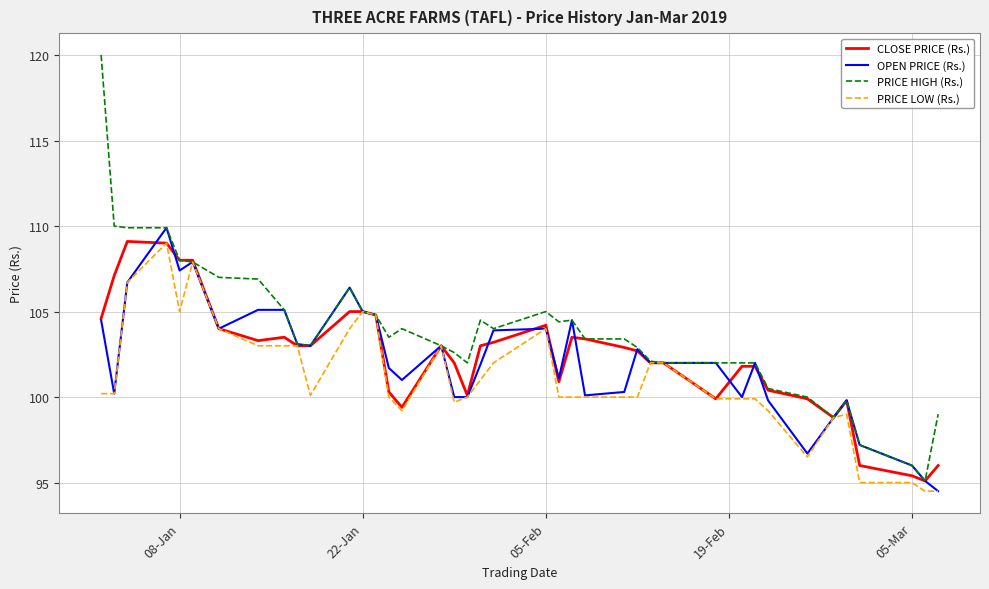

What is the greatest value displayed?

120.0